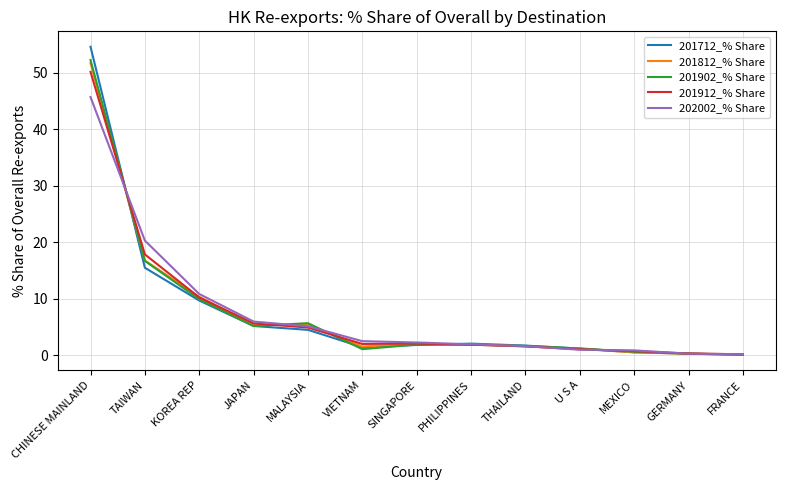

What is the total value across all series at VIETNAM?

8.7